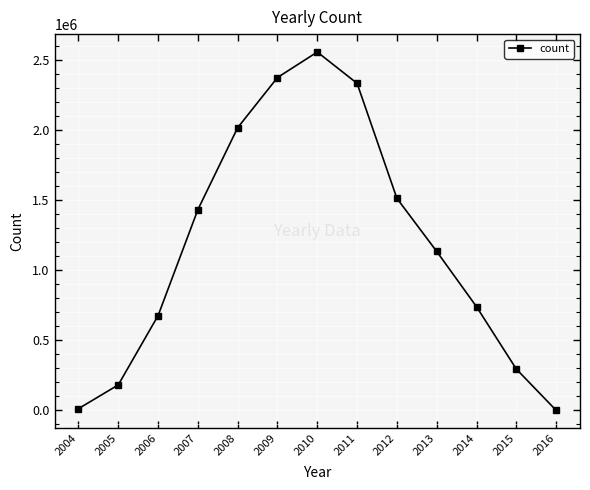

At which category does the data reach its first local peak?

2010